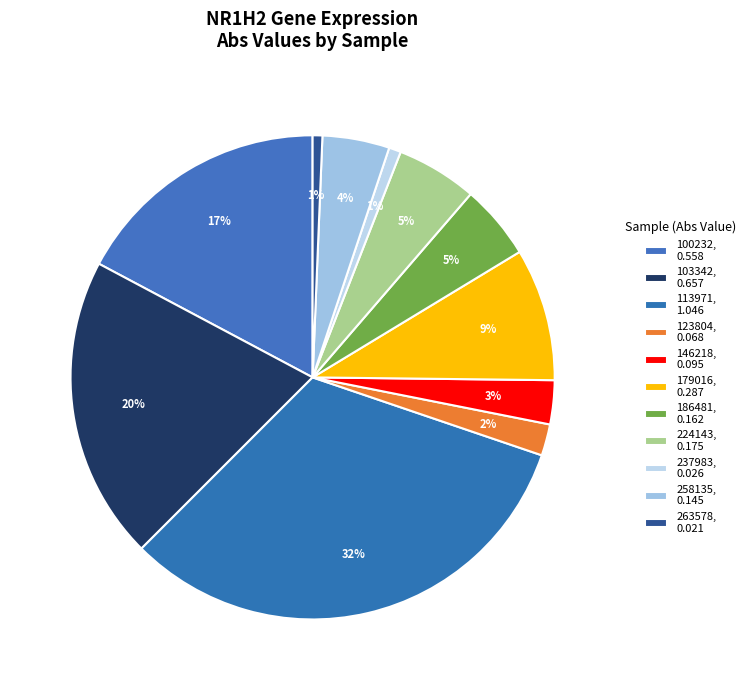

To the nearest percent, what is the combined percentage of 186481 and 103342?

25%